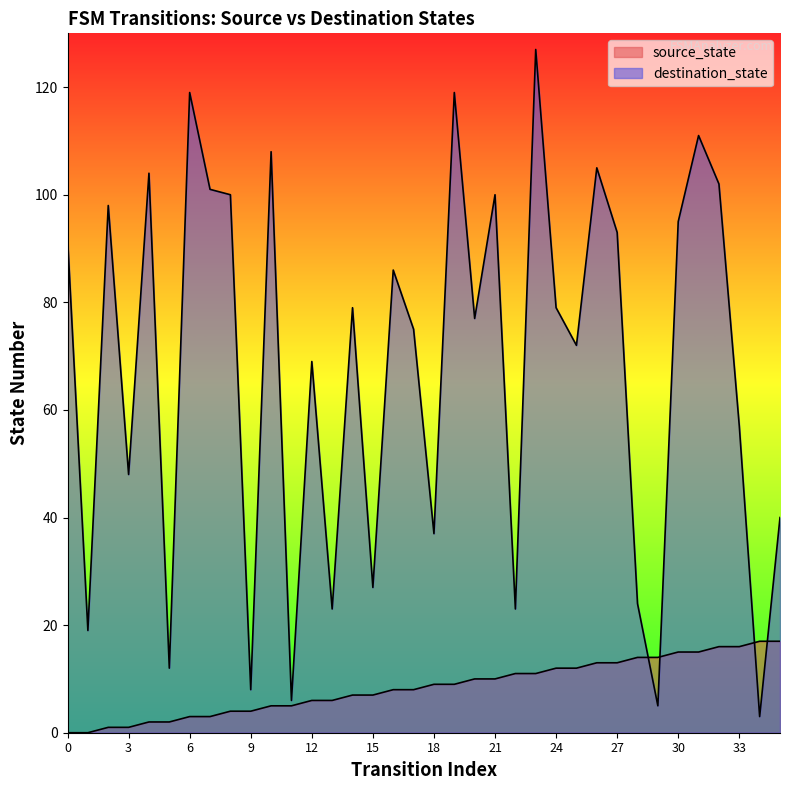

Between 17 and 29, which series saw the biggest shift?

destination_state